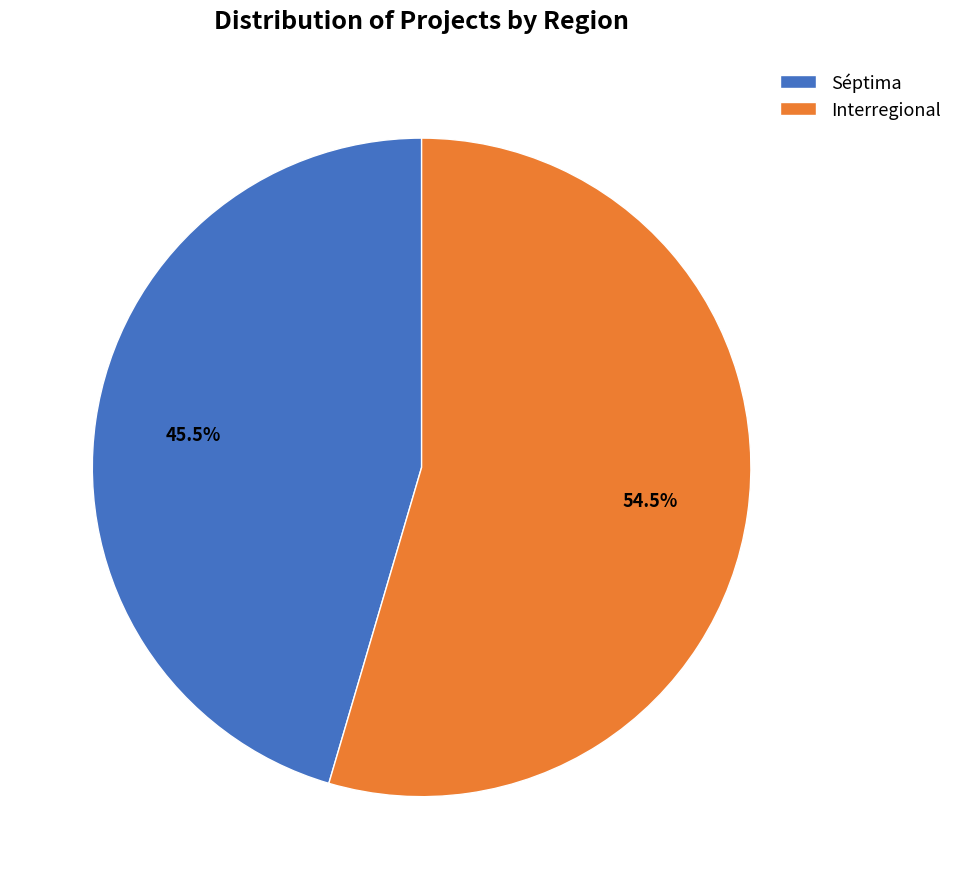

Which category accounts for the majority?

Interregional